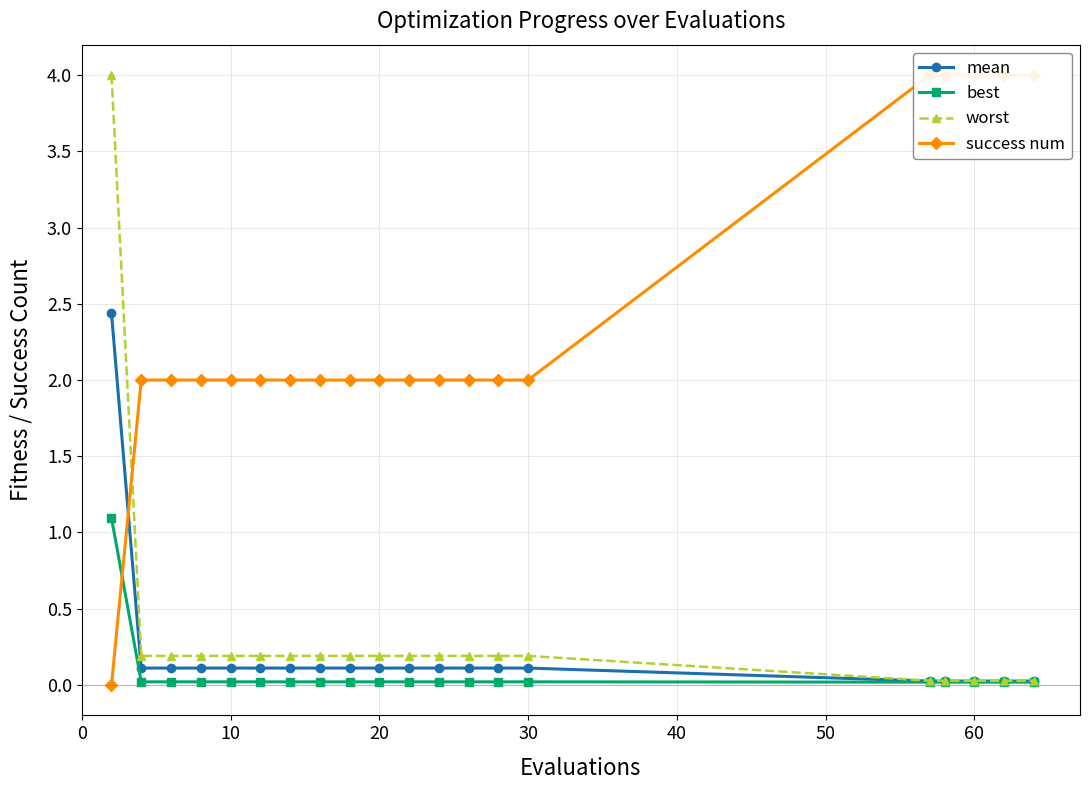

How many lines are shown in the chart?

4